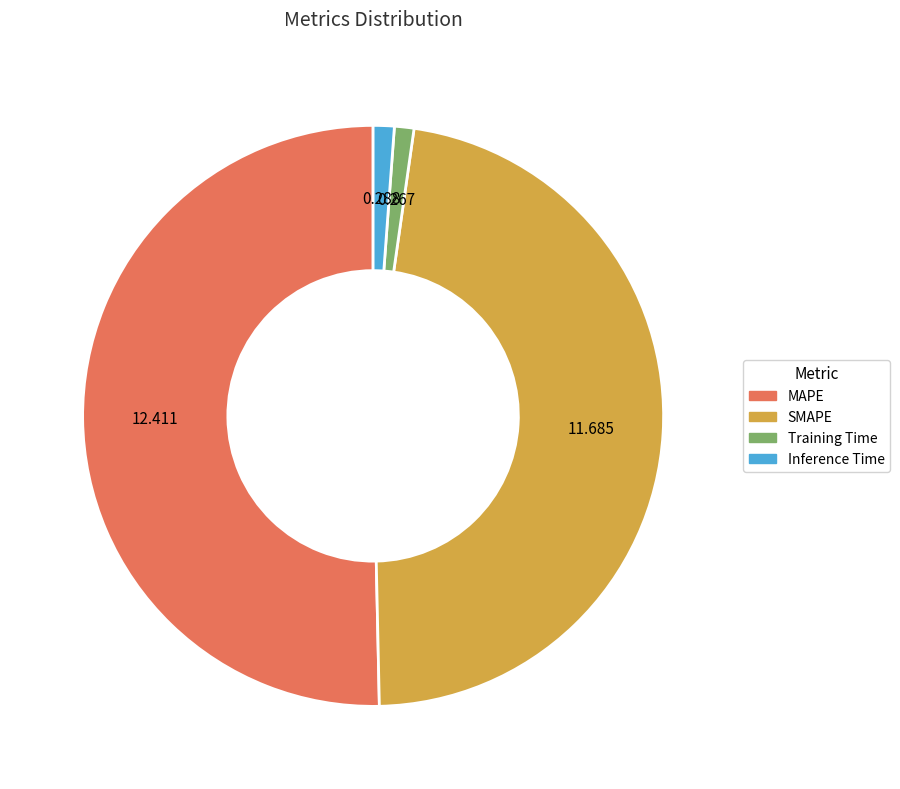

Combined, do Inference Time and Training Time account for over 50%?

No